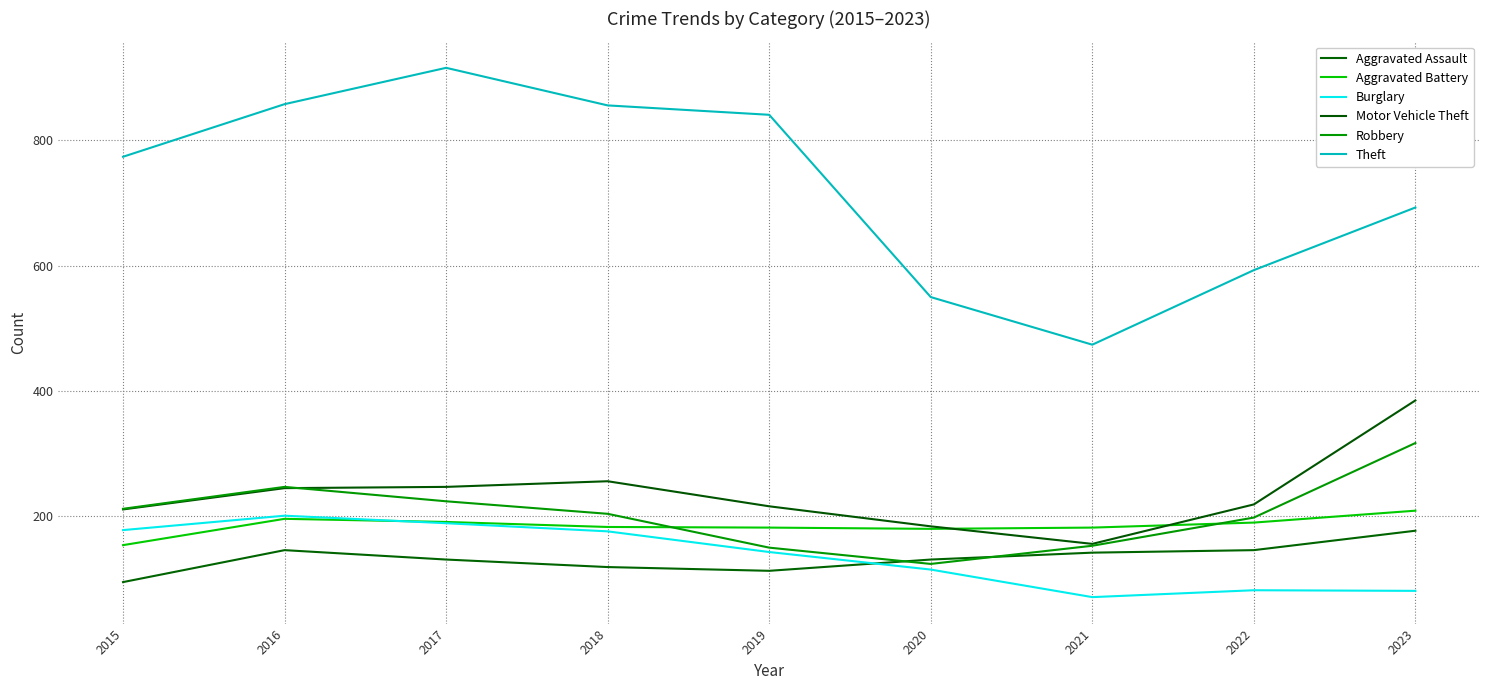

Is the value of Burglary at 2016 greater than the value of Theft at 2020?

No